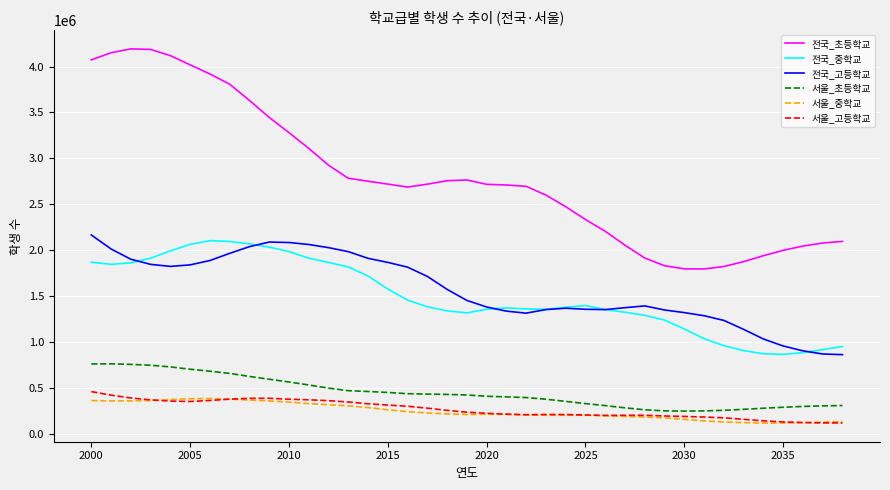

True or false: 서울_중학교 and 전국_고등학교 intersect in this chart.

False